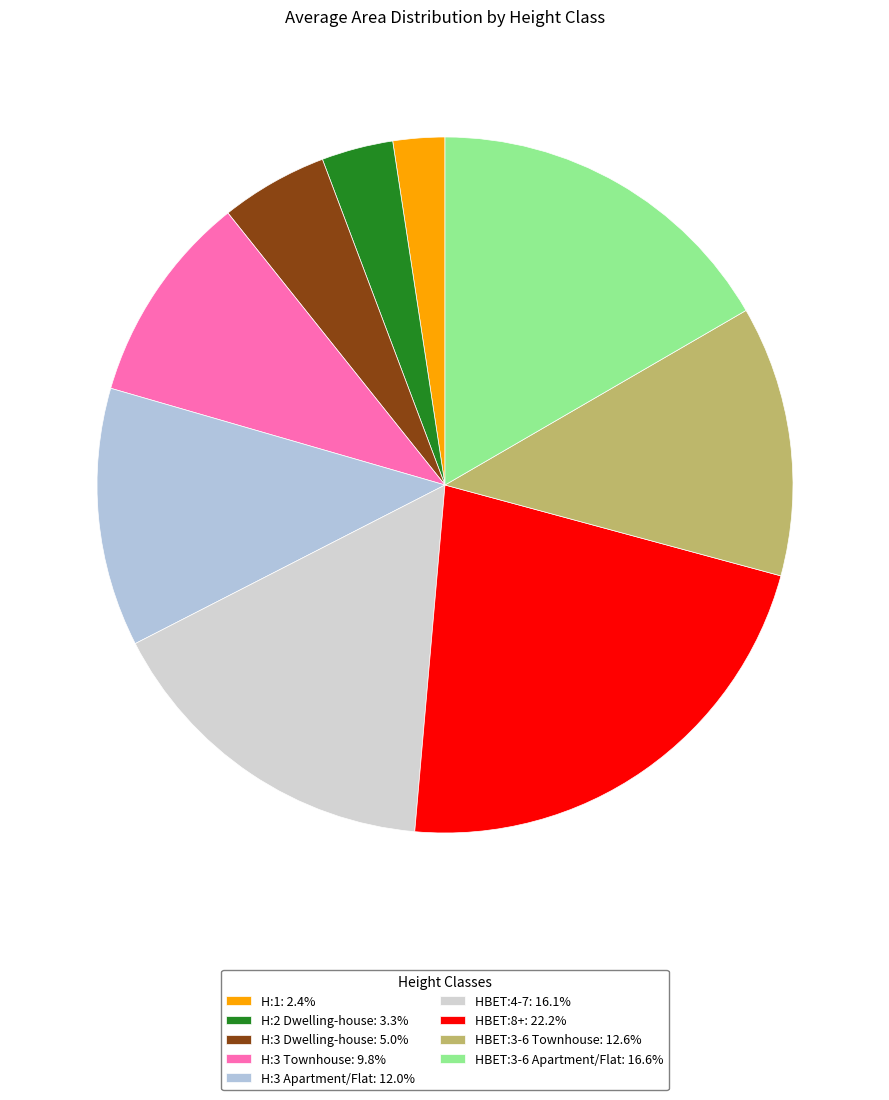

To the nearest percent, what is the combined percentage of HBET:3-6 Apartment/Flat and H:3 Apartment/Flat?

29%